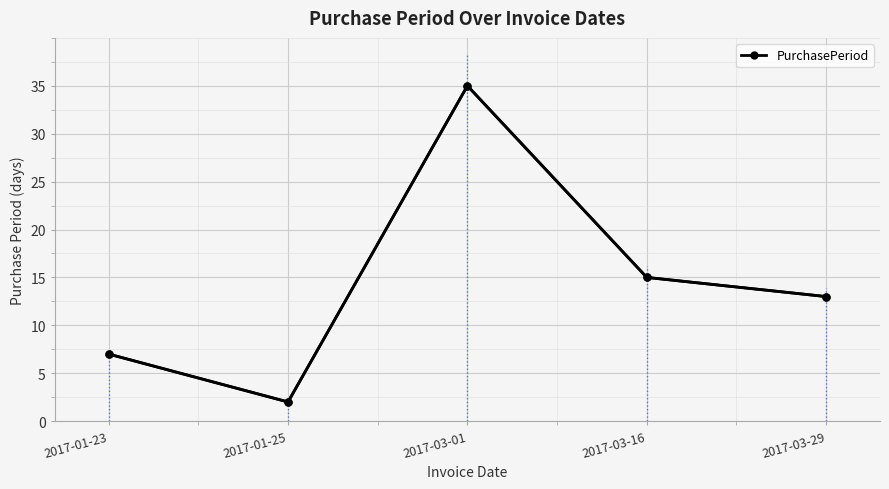

How many data points are less than 13?

2